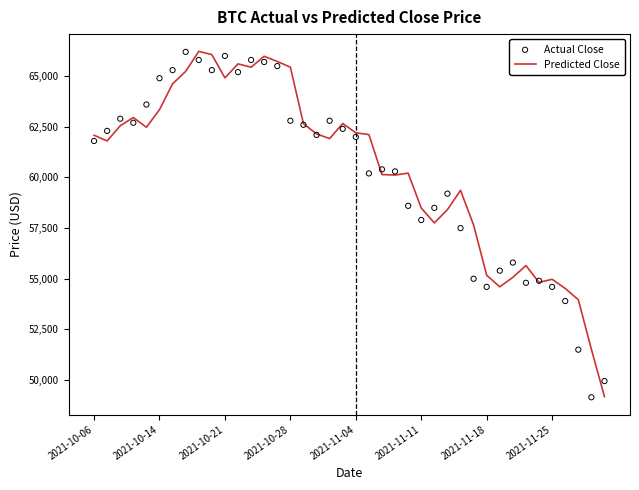

Which series contains the lowest Y value?

Actual Close